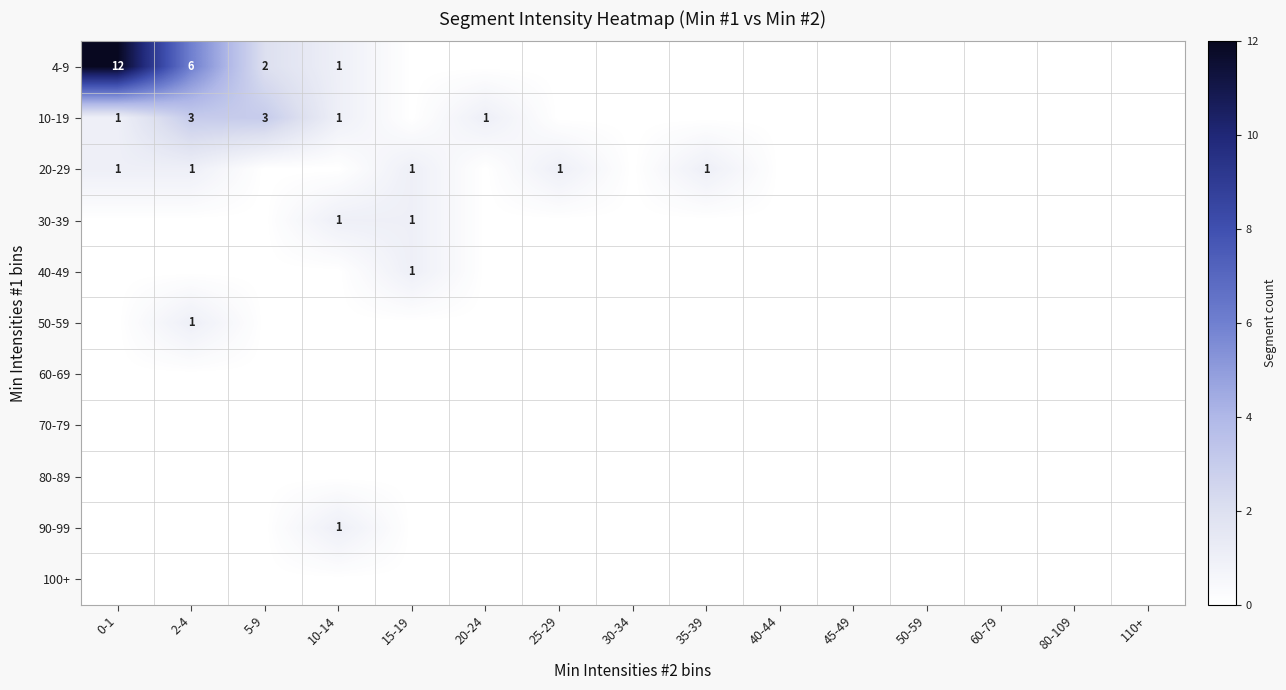

The value of 4-9 at 0-1 is 6. True or false?

False